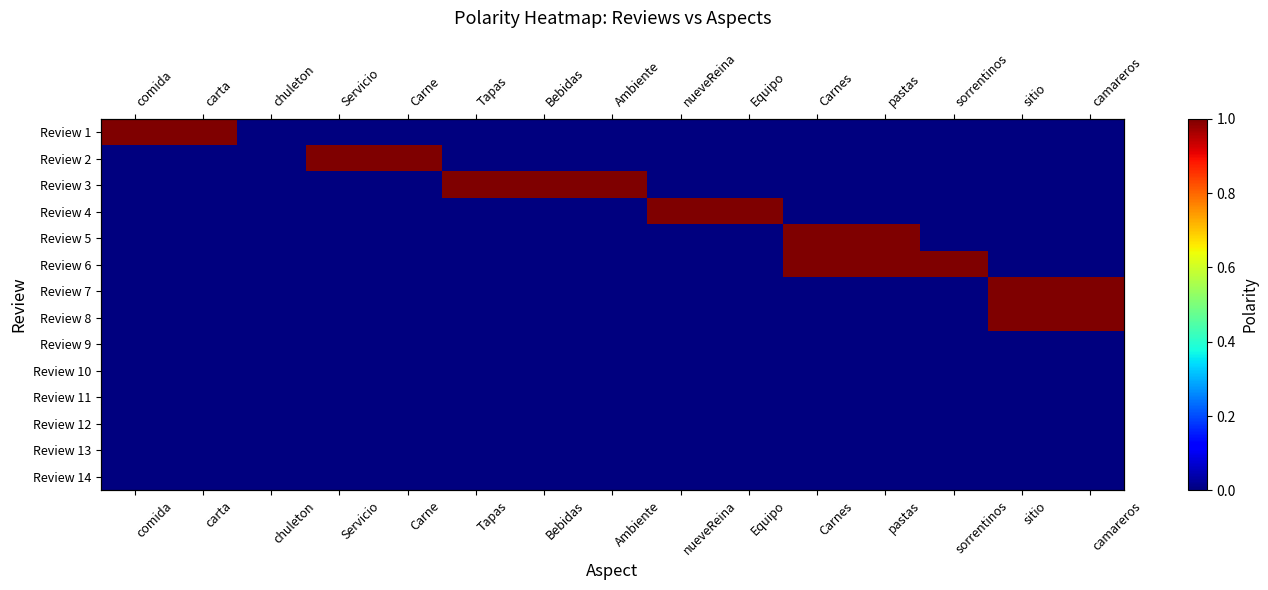

How many values in the Review 1 series exceed 0?

2